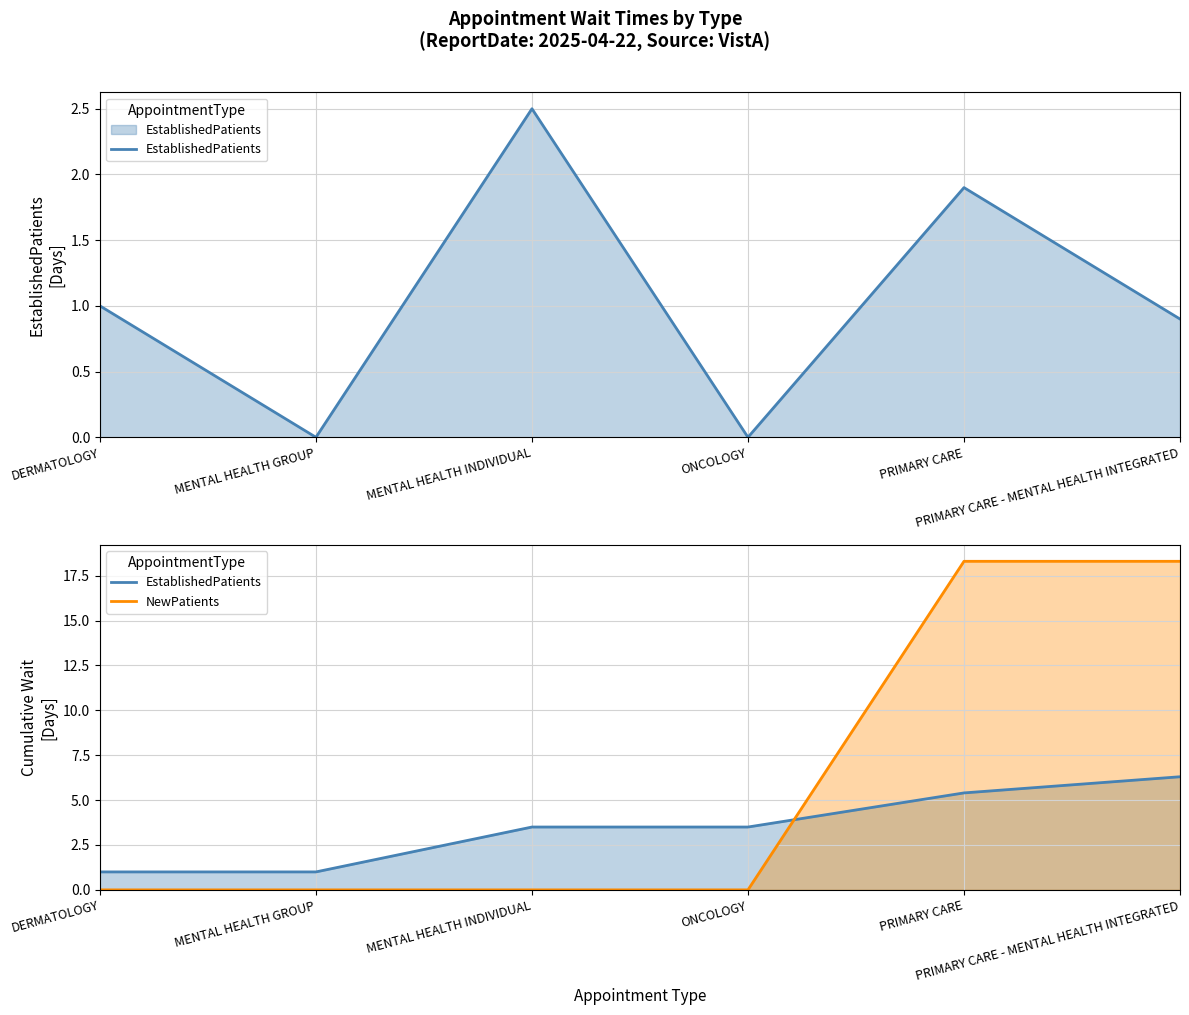

What is the difference between the second highest and minimum values in the NewPatients series?

18.3